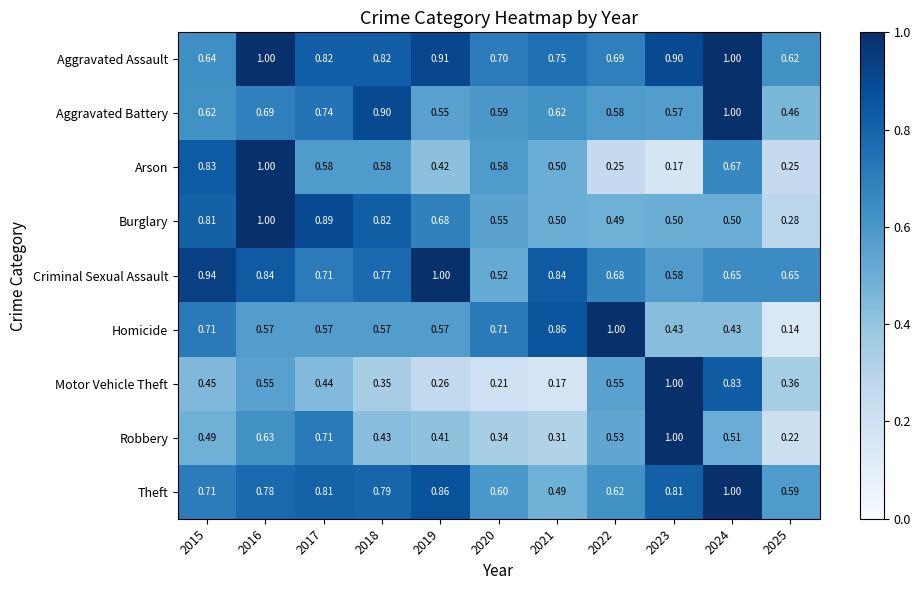

At which category is the sum across all series the highest?

2016